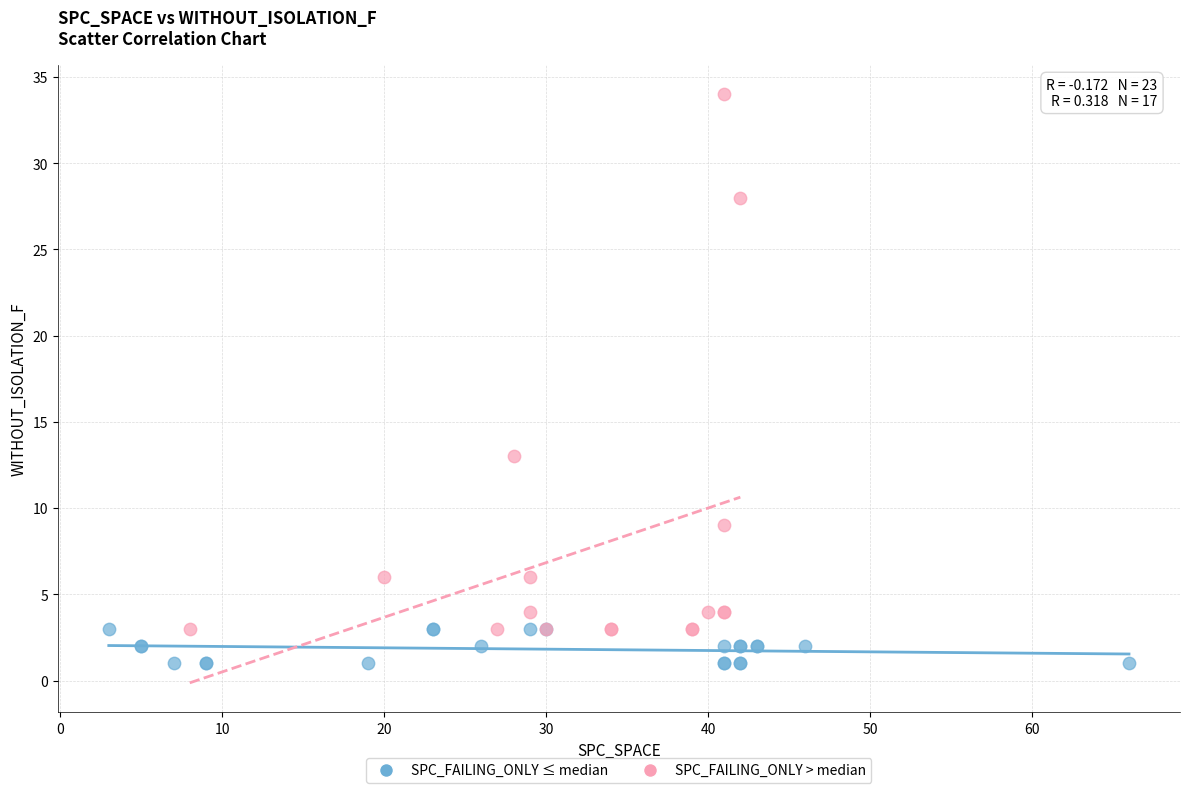

Which series reaches the minimum Y coordinate?

SPC_FAILING_ONLY ≤ median